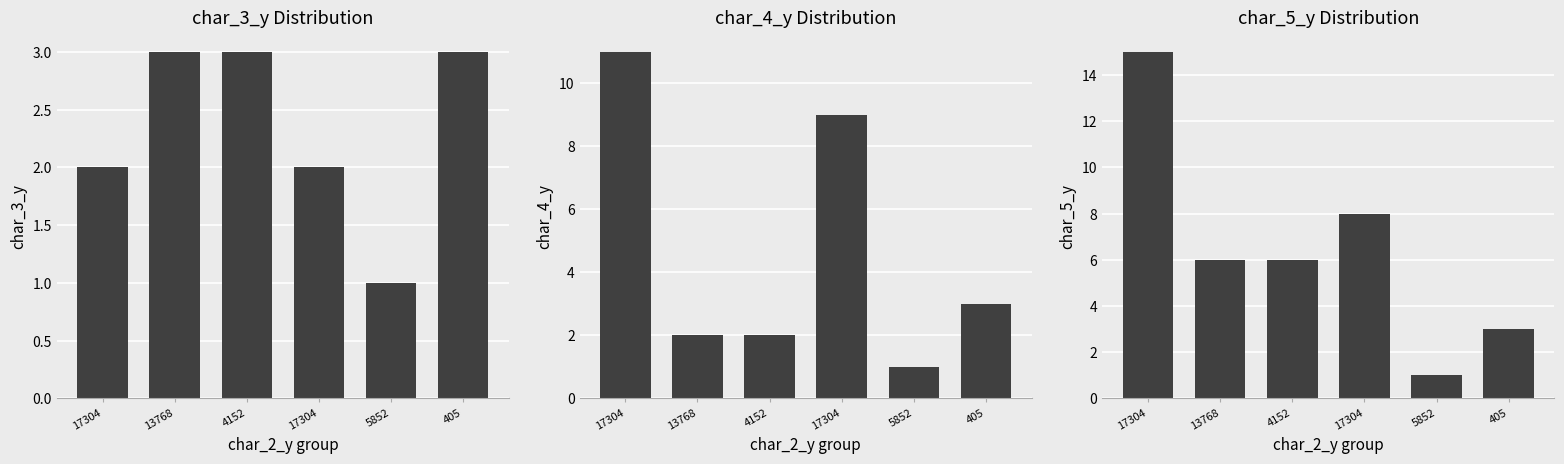

Rank the series by their average value, from lowest to highest.

char_3_y, char_4_y, char_5_y